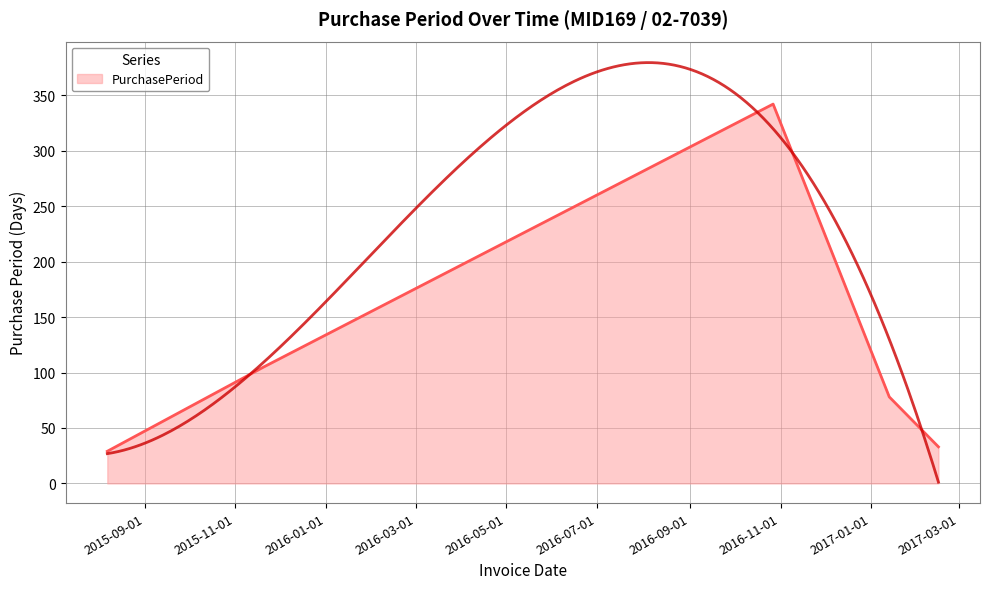

The chart shows a value of 116 at 2017-01-13. True or false?

False